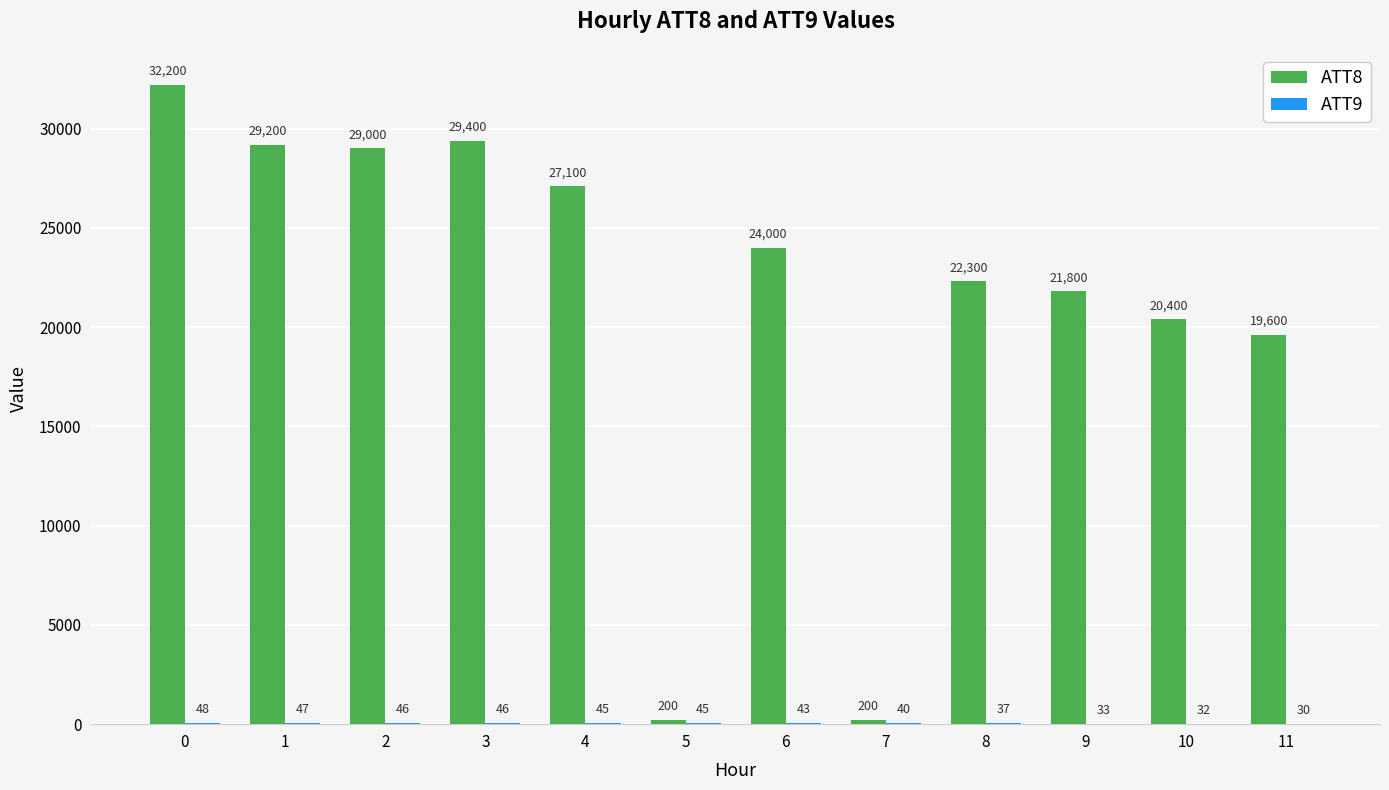

Which series changed the most between 1 and 7?

ATT8